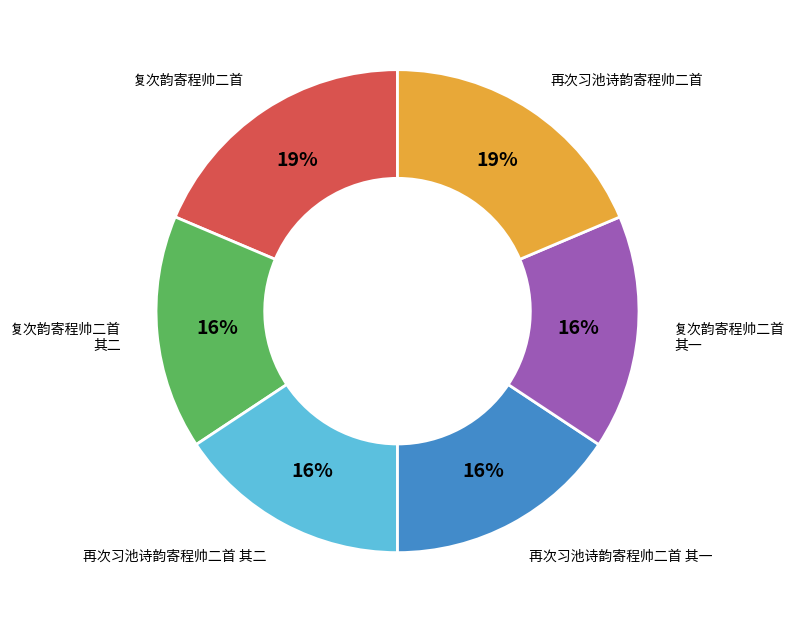

Is there any slice that represents more than half of the pie?

No